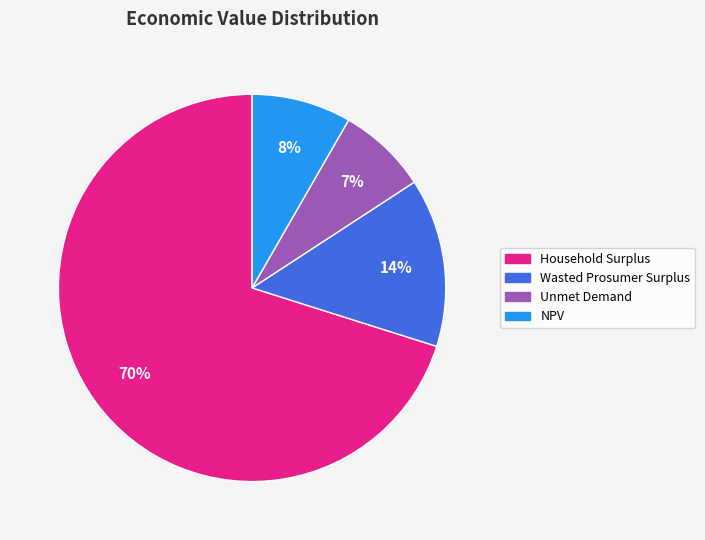

Count the number of slices in the pie.

4